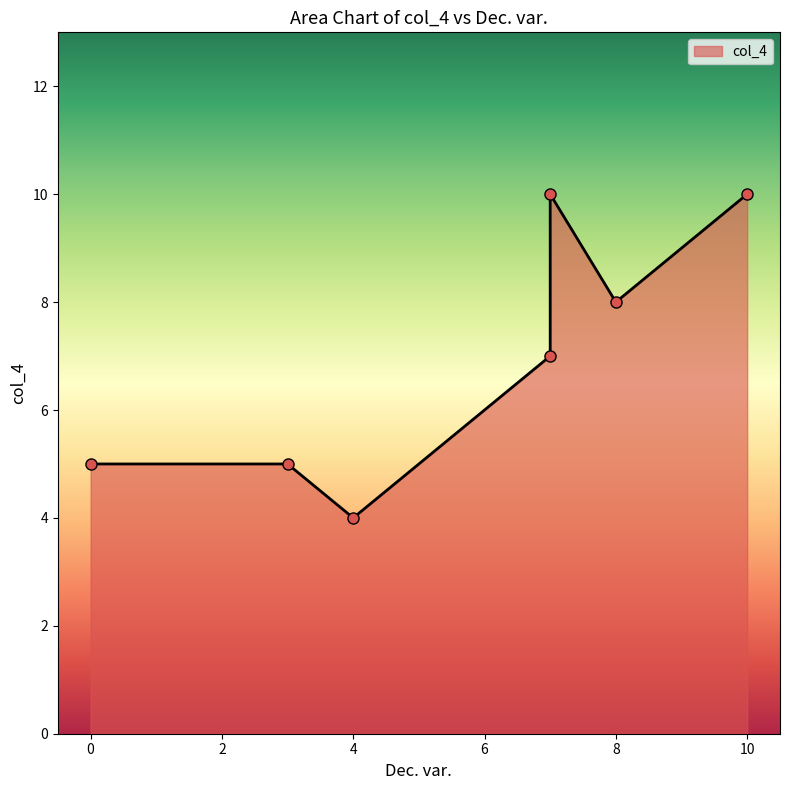

What is the smallest value displayed?

4